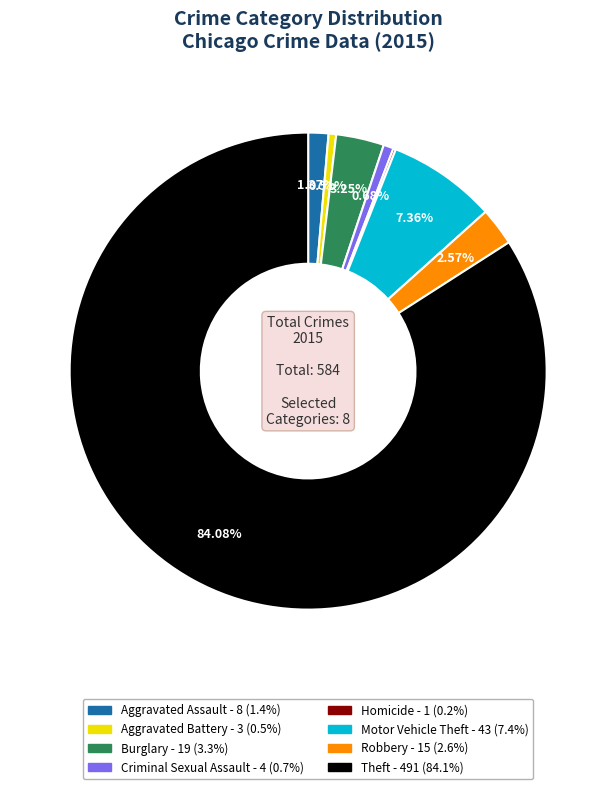

To the nearest percent, what is the difference between the Robbery and Aggravated Battery slice percentages?

2%